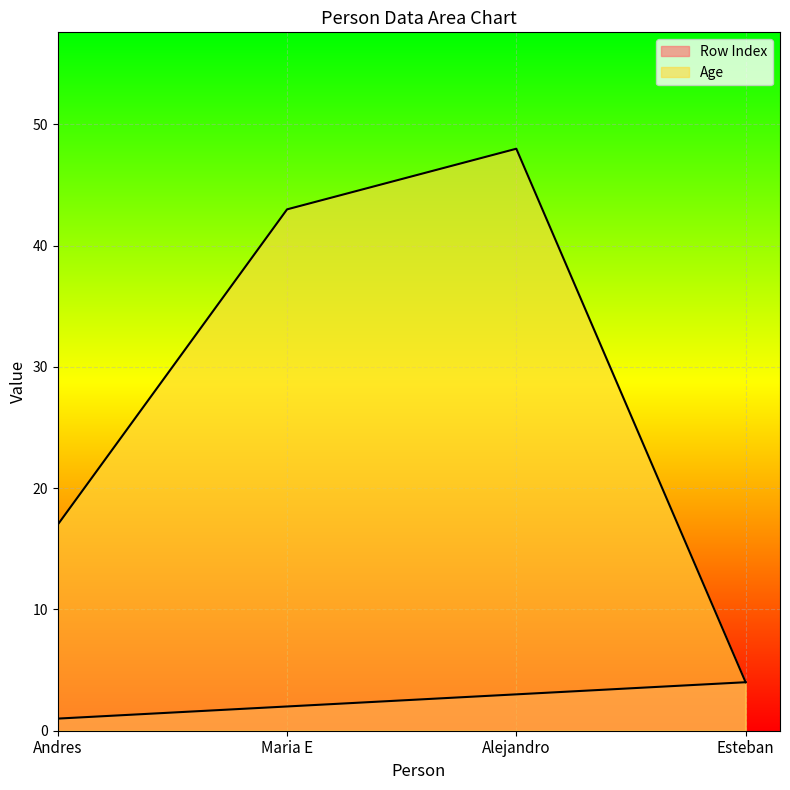

What are all the series names shown in the legend?

Row Index, Age